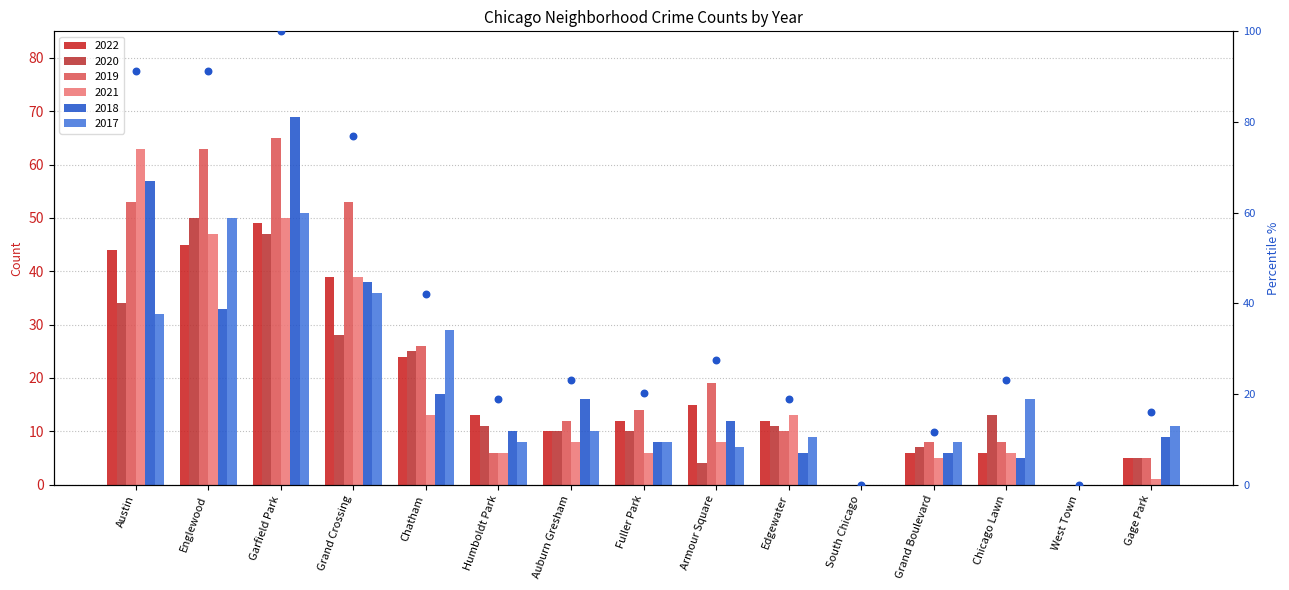

Between Grand Crossing and Austin, which is larger?

Austin